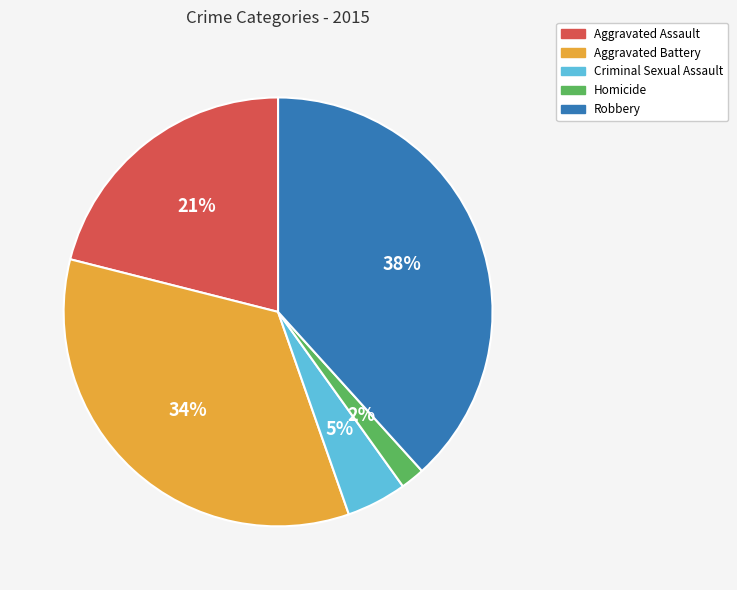

What percentage is the Robbery slice, to the nearest percent?

38%